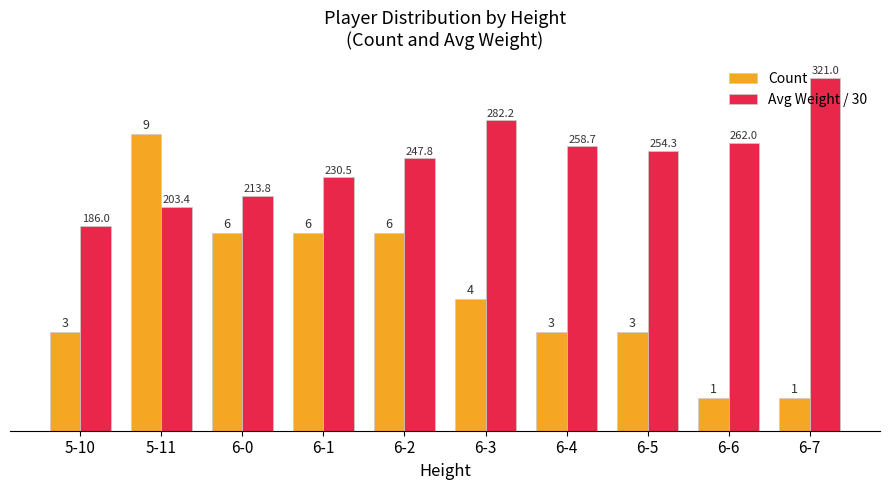

What is the difference between the highest and lowest values at 5-10?

3.2